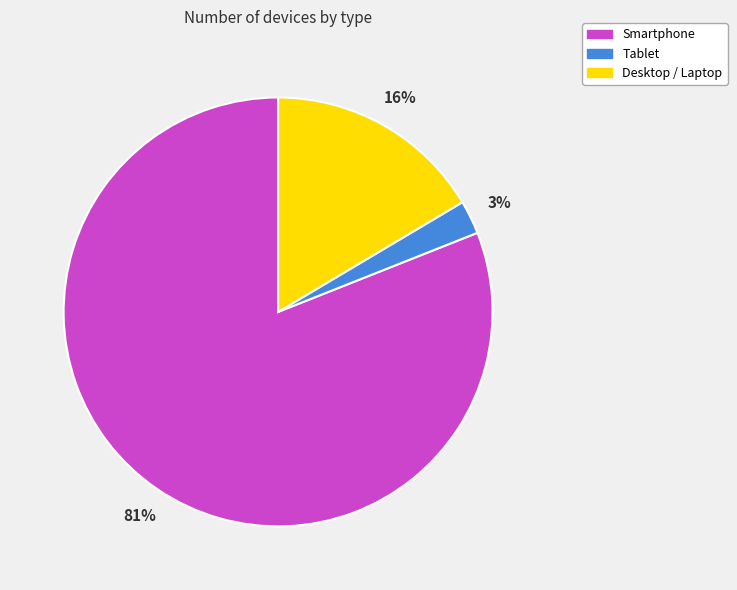

True or false: Tablet accounts for 3% of the total.

True